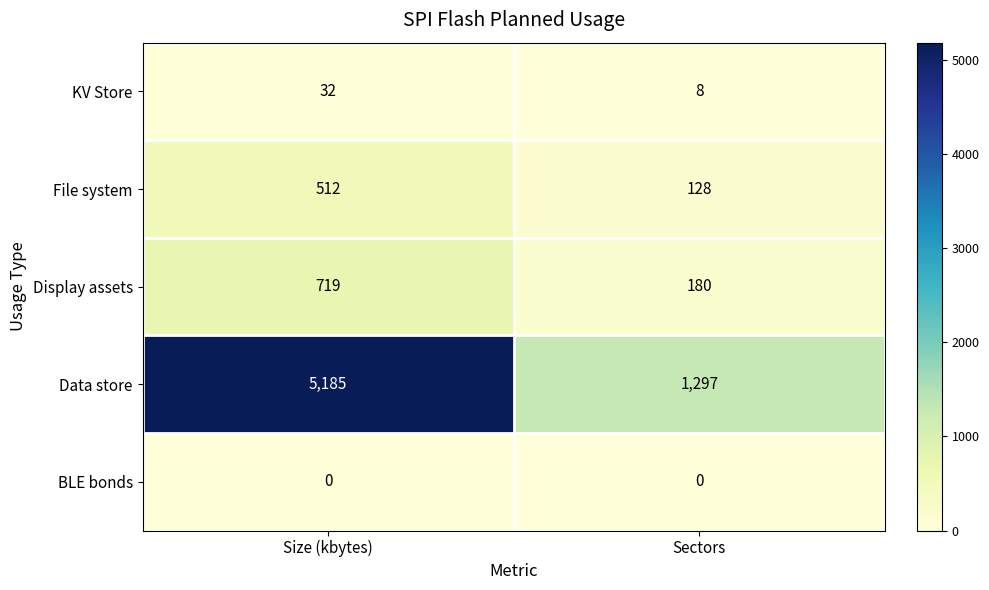

Which series changed the most between Size (kbytes) and Sectors?

Data store